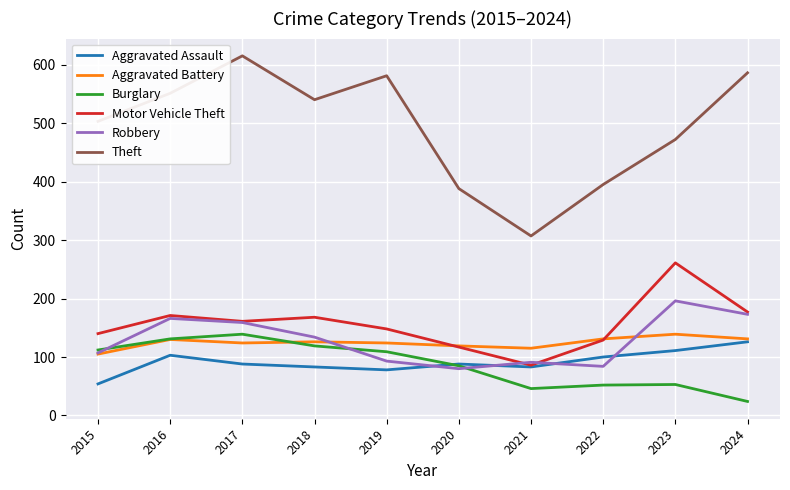

At which label is Theft closest to 461?

2023